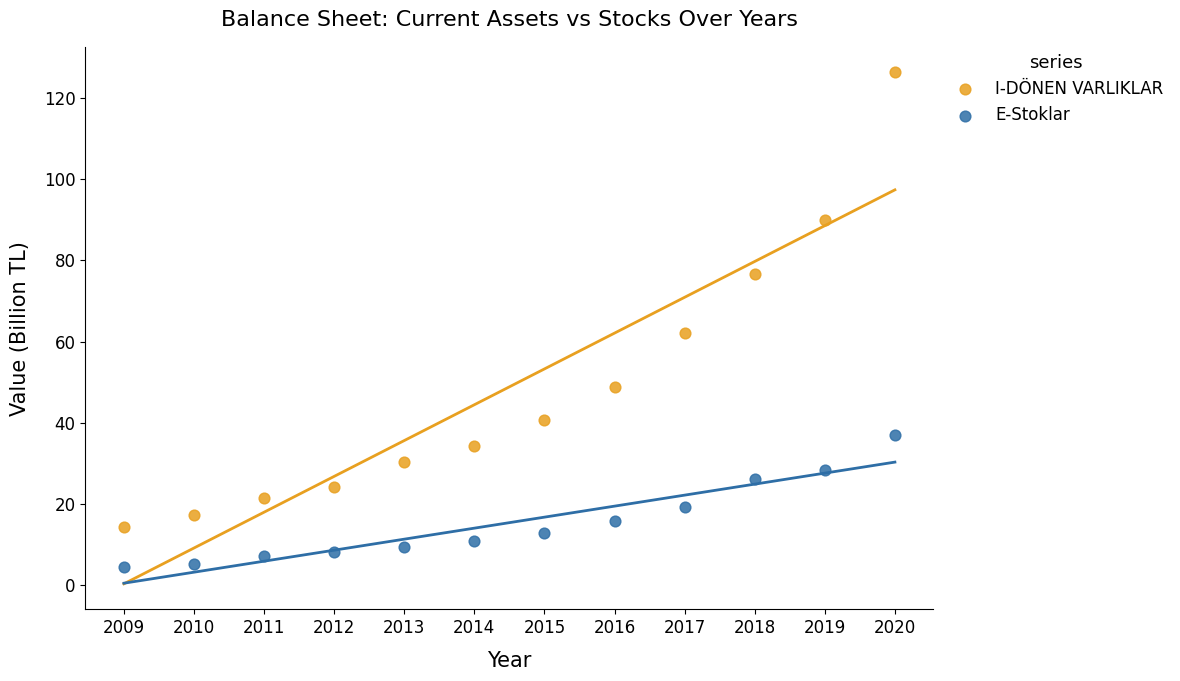

Which series reaches the minimum Y coordinate?

E-Stoklar